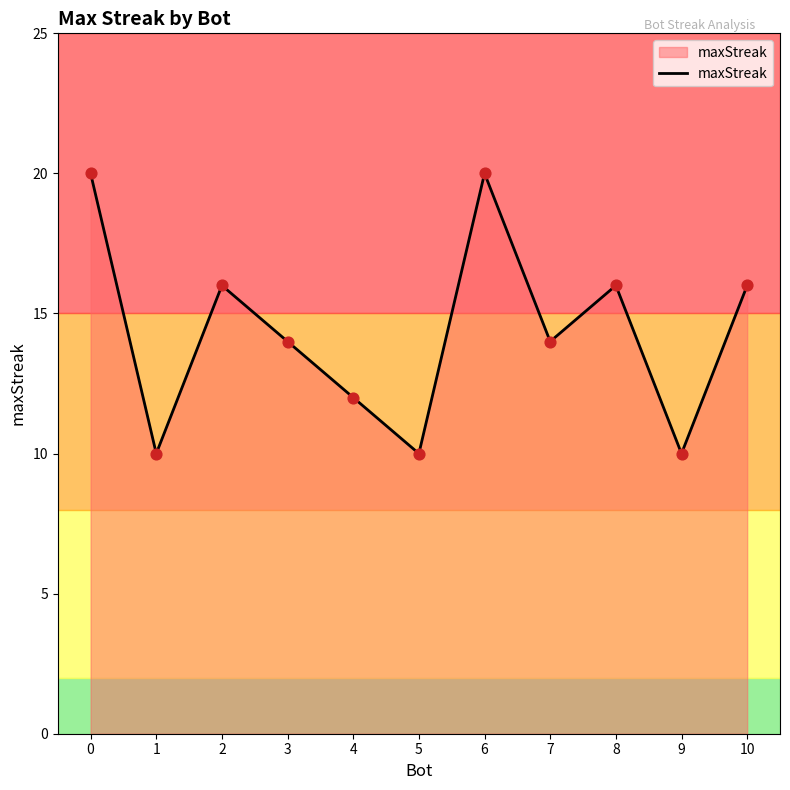

Which has a higher value, 5 or 6?

6